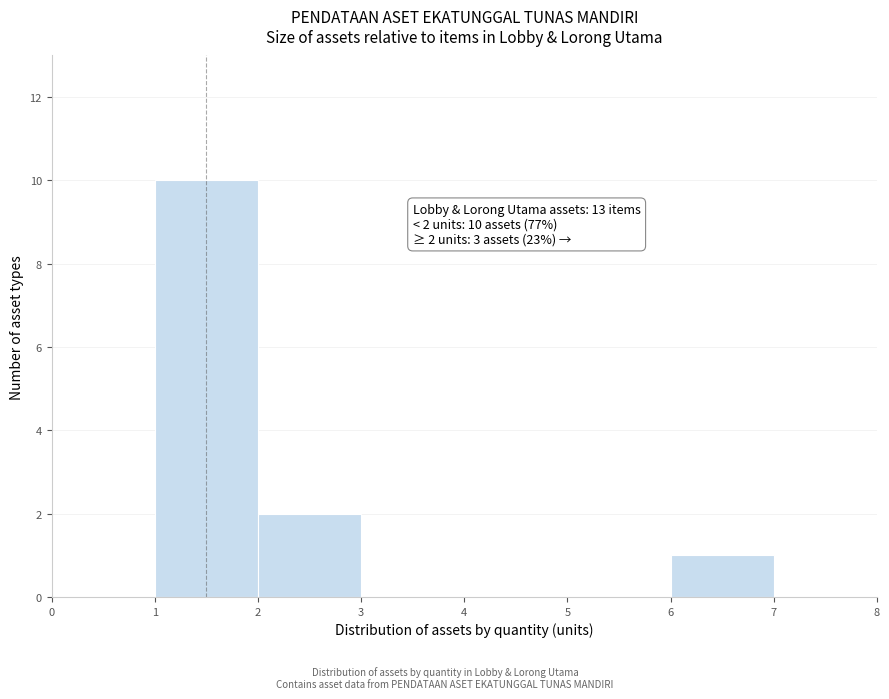

Which range on the x-axis has the tallest bar?

1 to 2